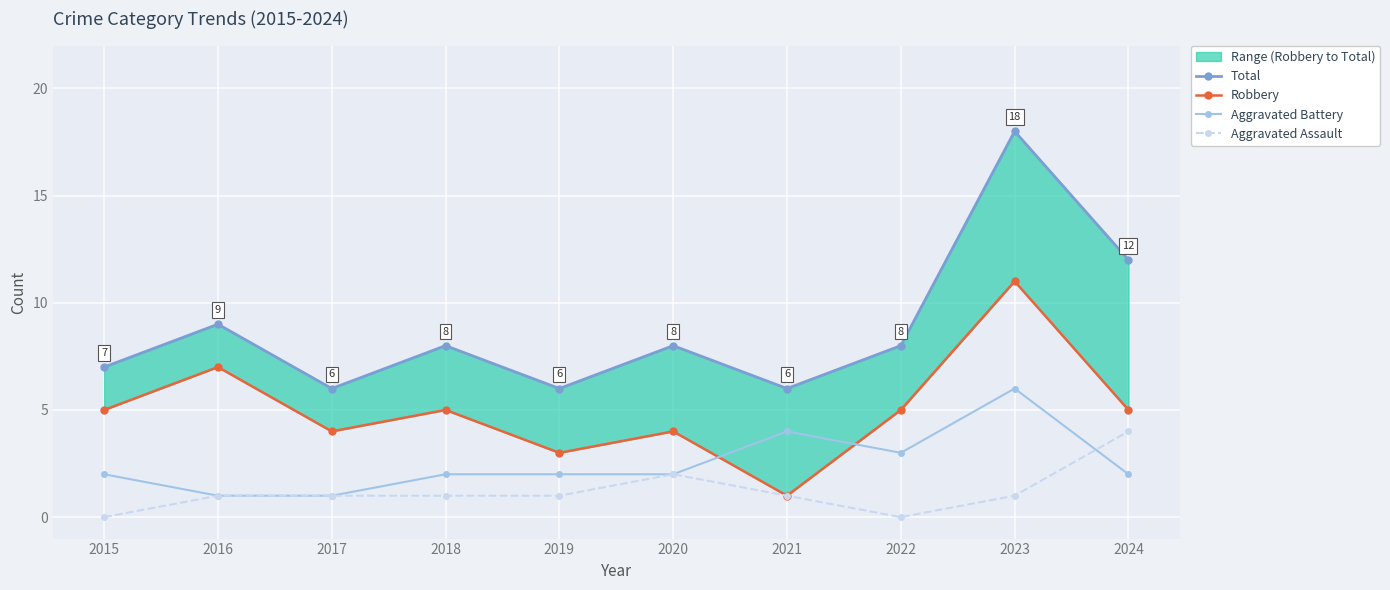

True or false: Aggravated Assault and Total intersect in this chart.

False